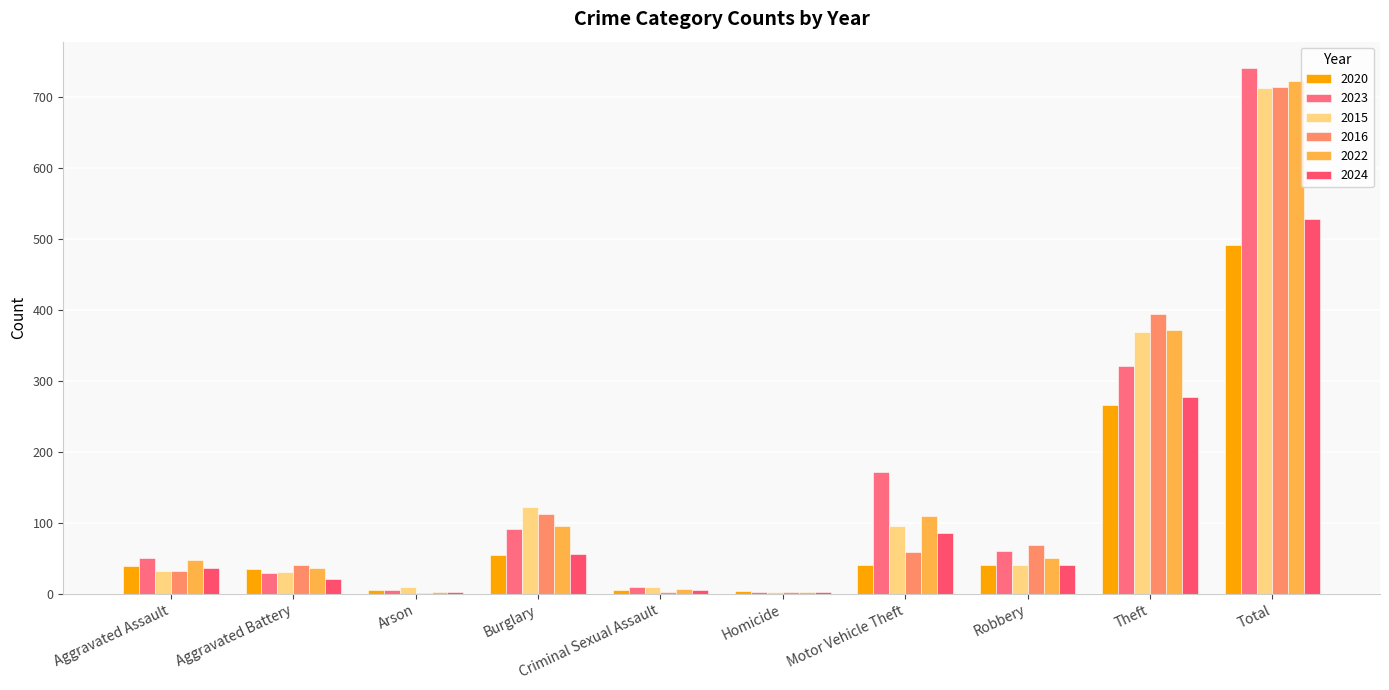

What is the value of the 2022 bar at the 3rd from the left?

2